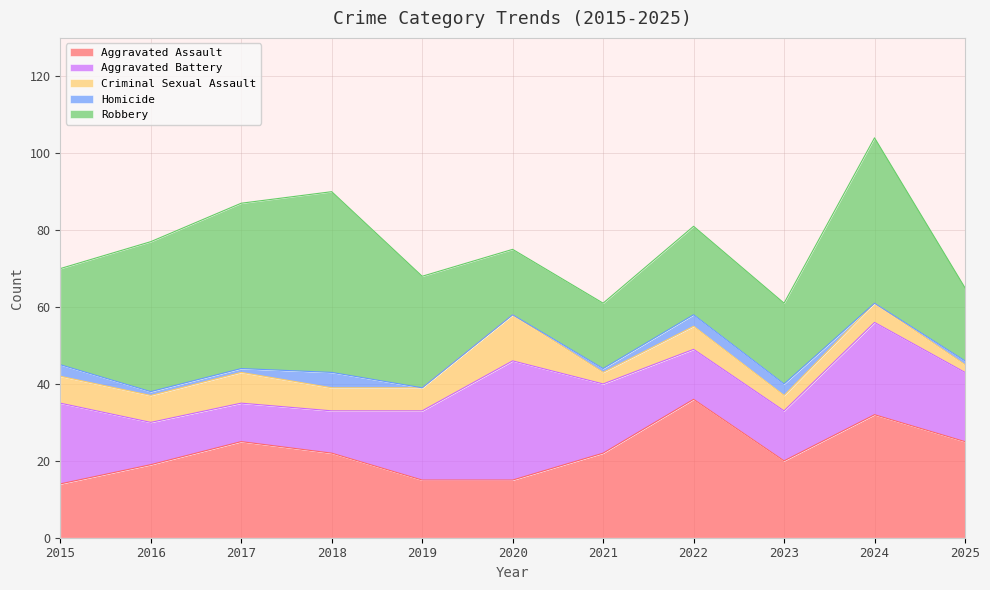

How many categories are shown in the chart?

11